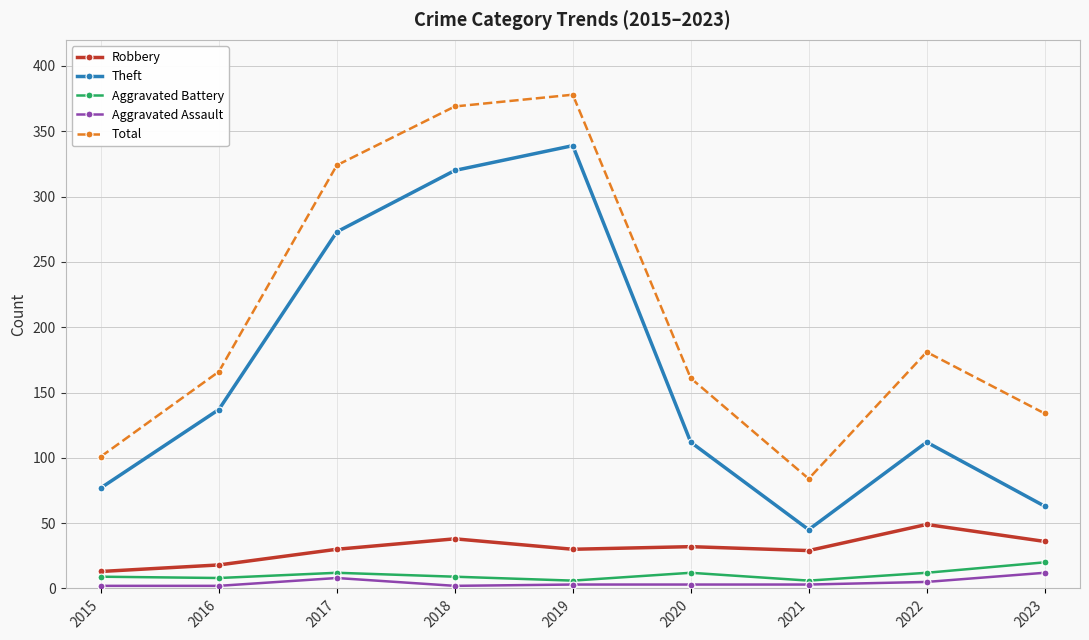

How many distinct data groups are displayed?

5